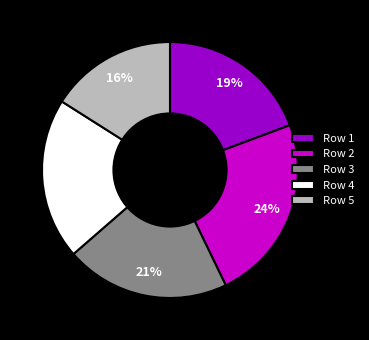

How many segments does this pie chart have?

5